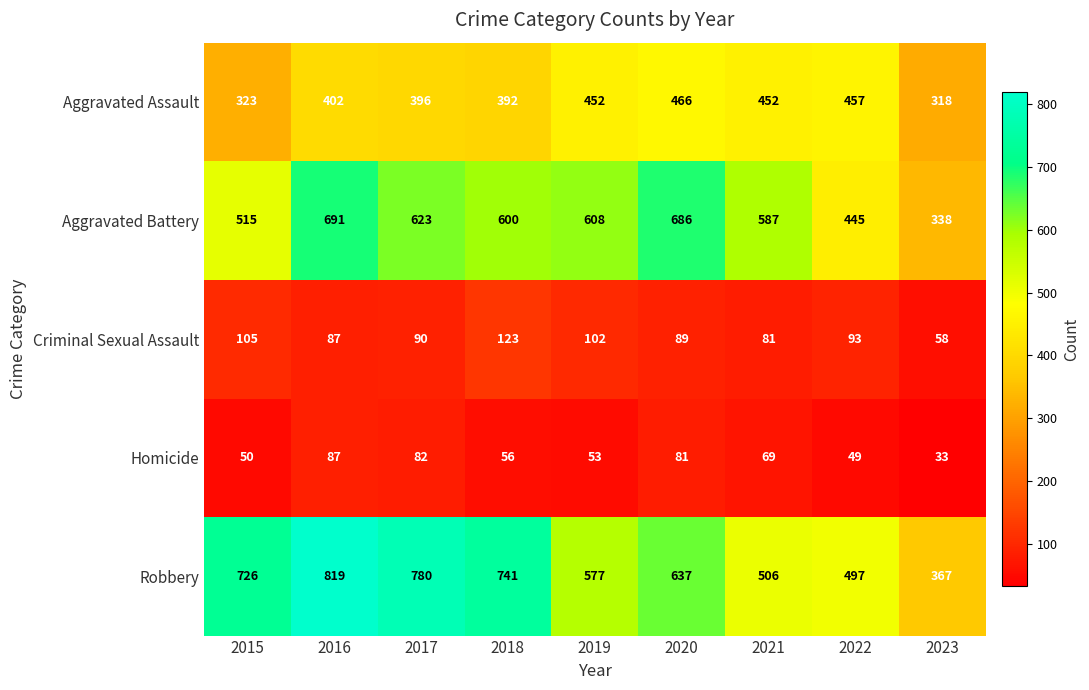

At 2019, list the series in order from largest to smallest.

Aggravated Battery, Robbery, Aggravated Assault, Criminal Sexual Assault, Homicide